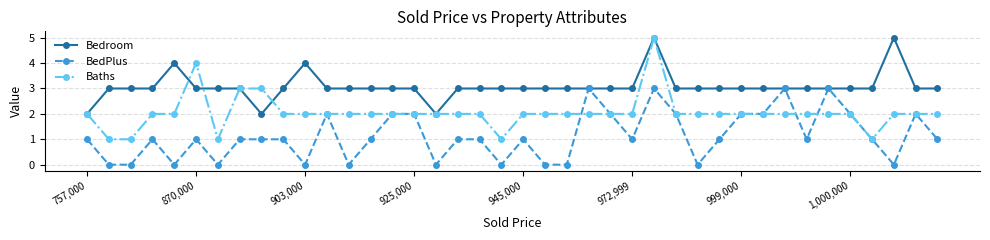

List the series in order of their overall mean, highest first.

Bedroom, Baths, BedPlus